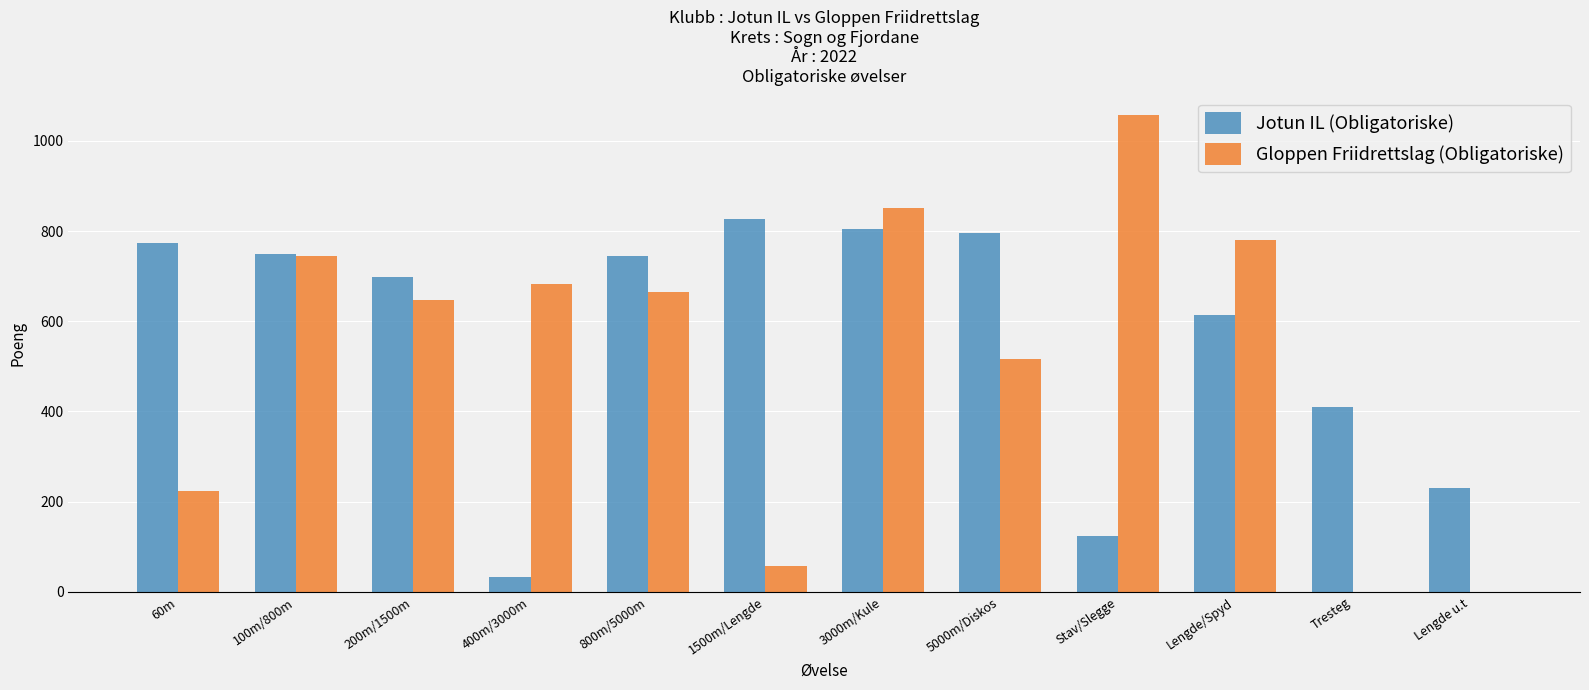

Between Lengde/Spyd and Tresteg, which series saw the biggest shift?

Gloppen Friidrettslag (Obligatoriske)